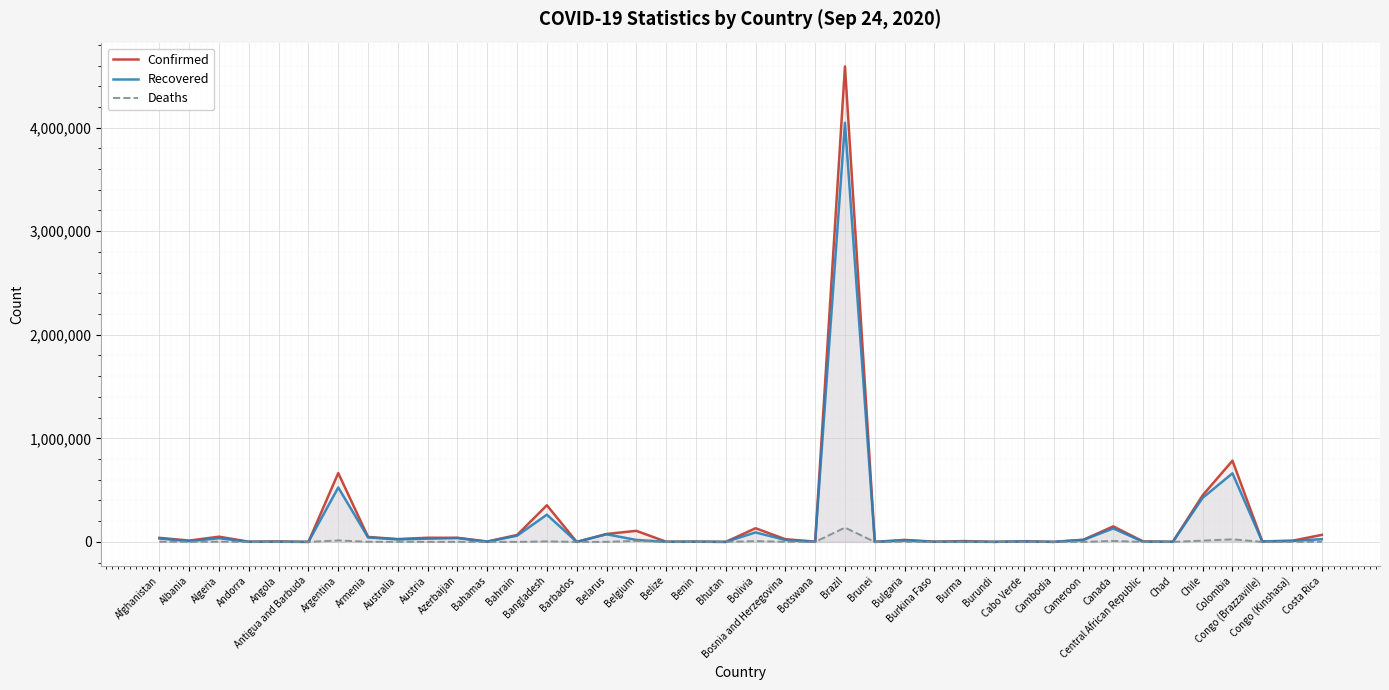

The value of Deaths at Bosnia and Herzegovina is 790. True or false?

True